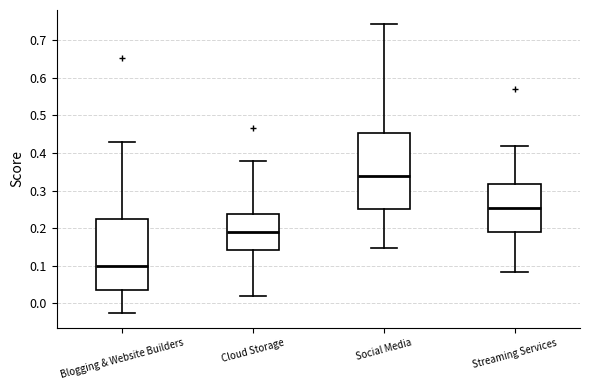

Where does the upper whisker of the box for Blogging & Website Builders end on the y-axis? The values are not printed on the chart, so give them approximately, as read against the axis.

0.43